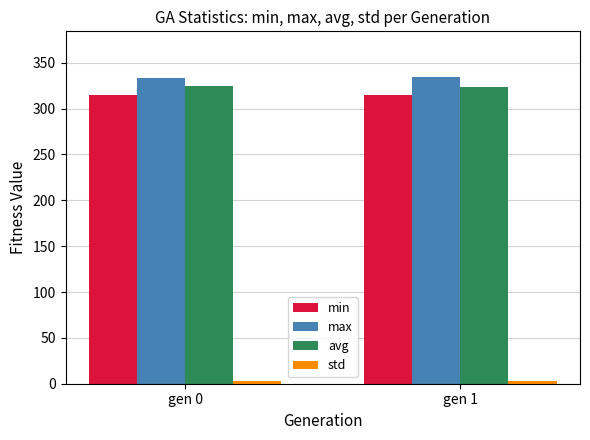

What is the average value of the avg series?

323.7